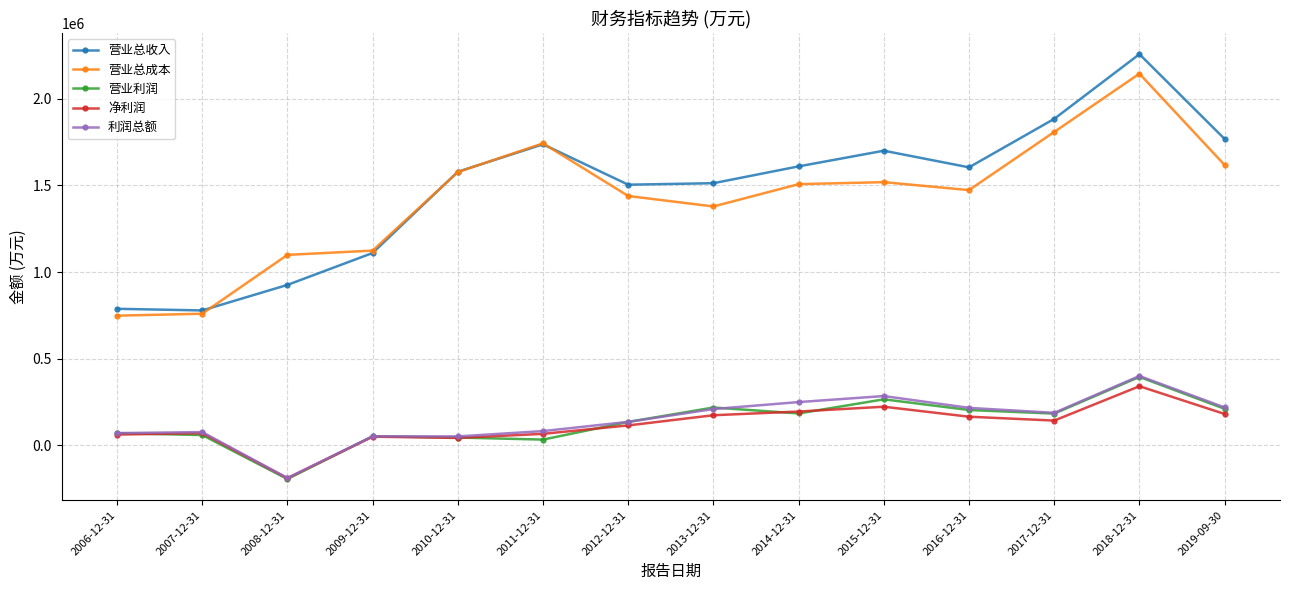

Which label corresponds to the largest value in the chart?

2018-12-31